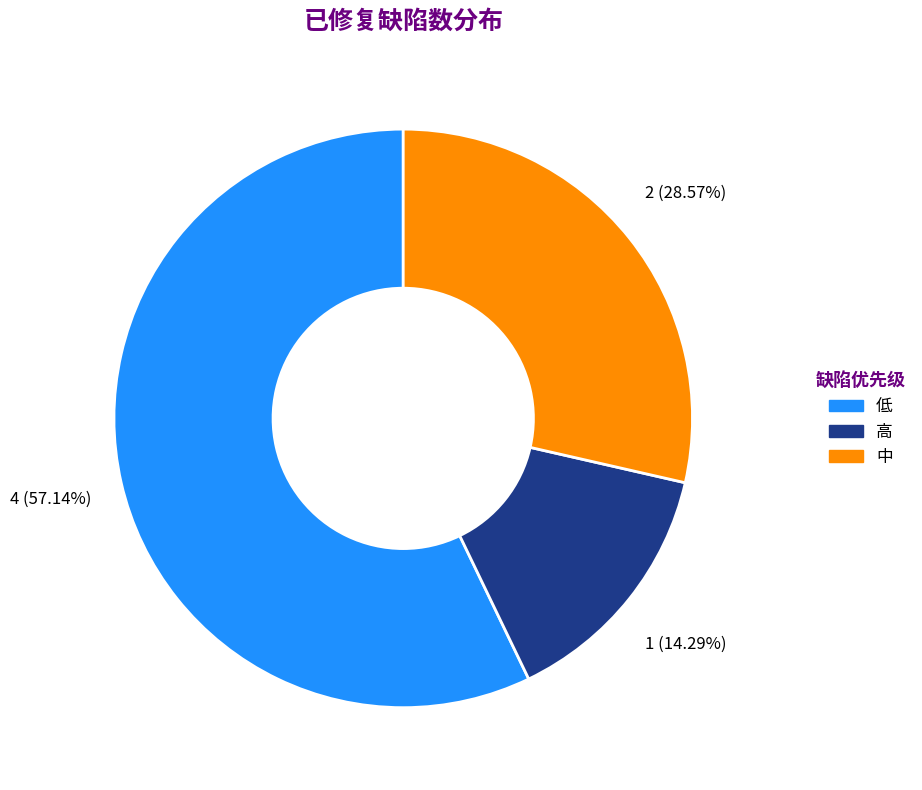

Is there any slice that represents more than half of the pie?

Yes